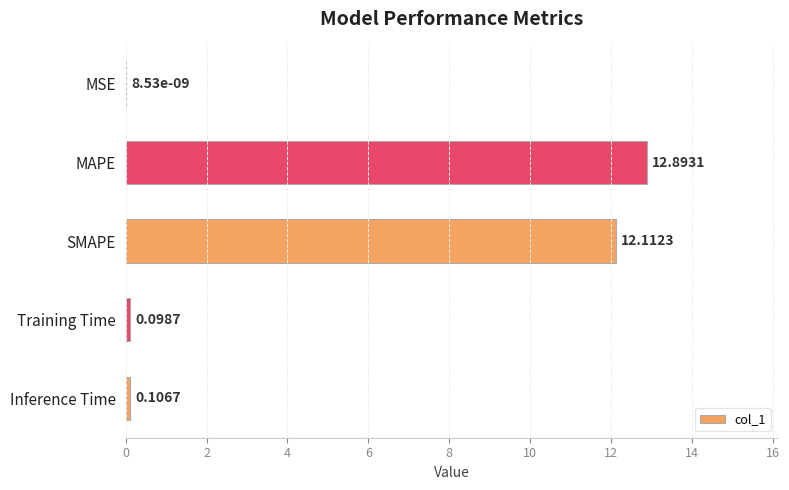

What is the sum of the values at SMAPE and Training Time?

12.2